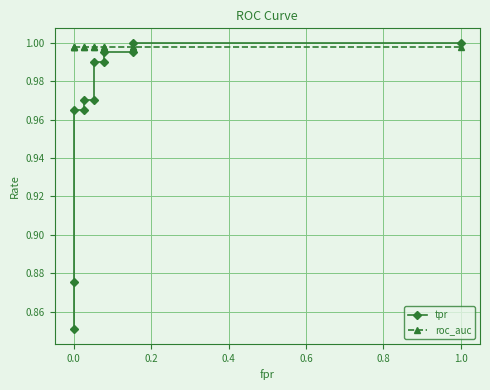

Between 1.0 and 0.0, which is larger?

1.0